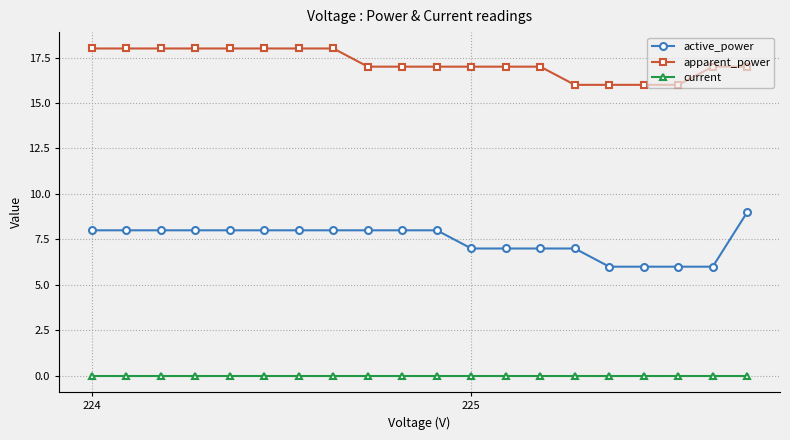

Which series has the largest total across all categories?

apparent_power